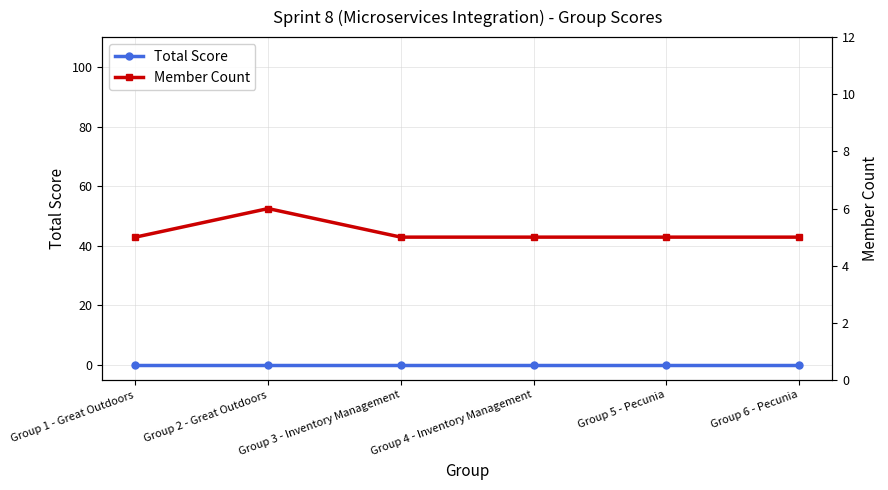

What position from the right is Group 4 - Inventory Management?

3